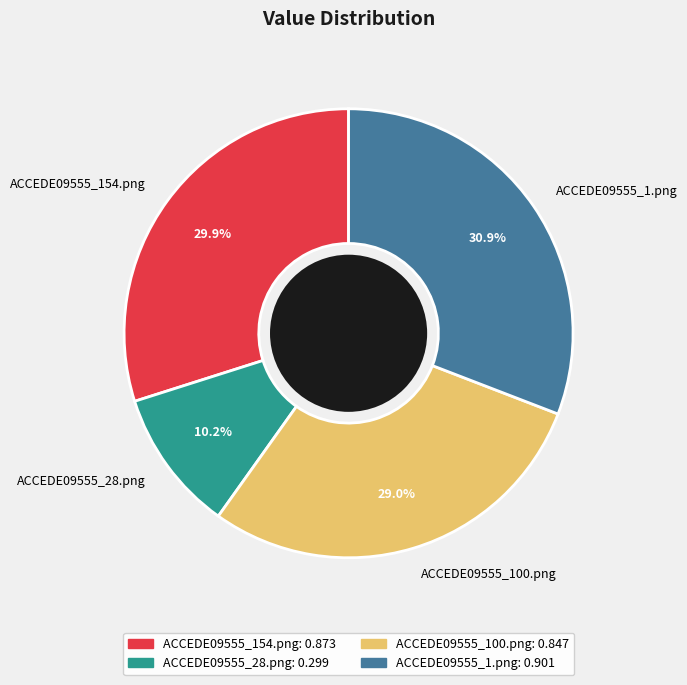

Does ACCEDE09555_28.png account for over 50% of the chart?

No